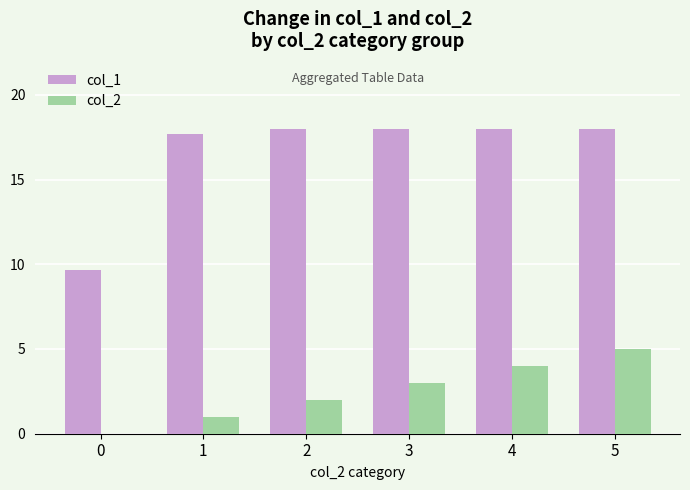

Is it true that col_2 equals 0.4 at 2?

False